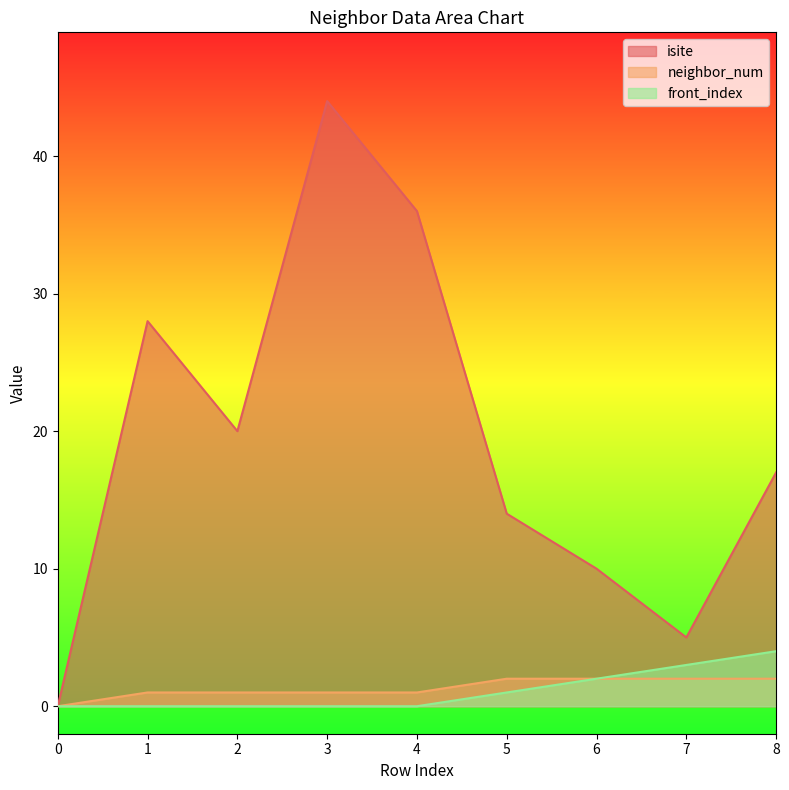

True or false: front_index has a value of 5 at 7.

False